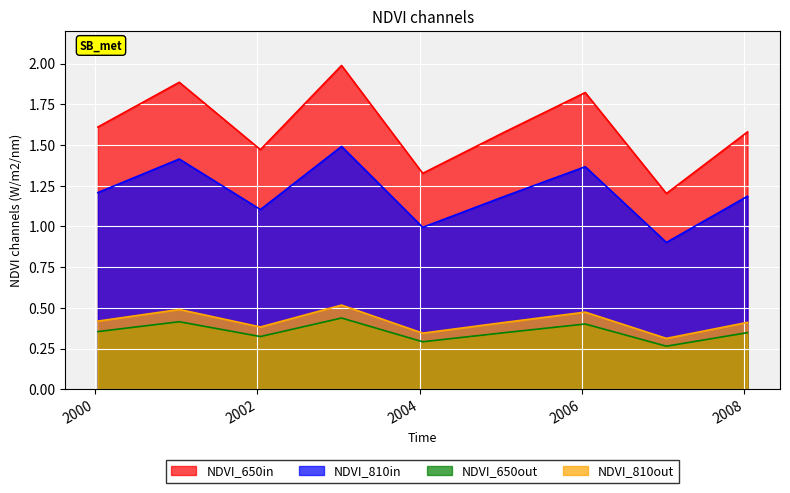

Which series has the widest spread of values?

NDVI_650in